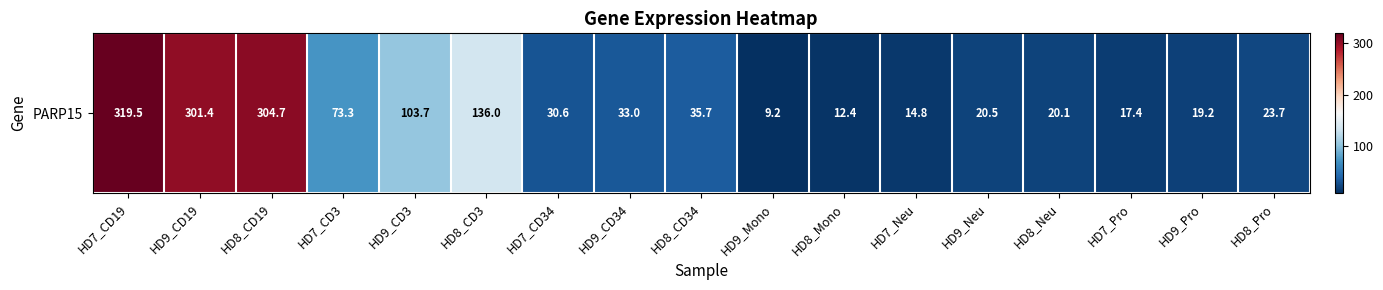

Reading left to right, extract all data points from this chart.

HD7_CD19=319.5	HD9_CD19=301.4	HD8_CD19=304.7	HD7_CD3=73.3	HD9_CD3=103.7	HD8_CD3=136.0	HD7_CD34=30.6	HD9_CD34=33.0	HD8_CD34=35.7	HD9_Mono=9.2	HD8_Mono=12.4	HD7_Neu=14.8	HD9_Neu=20.5	HD8_Neu=20.1	HD7_Pro=17.4	HD9_Pro=19.2	HD8_Pro=23.7